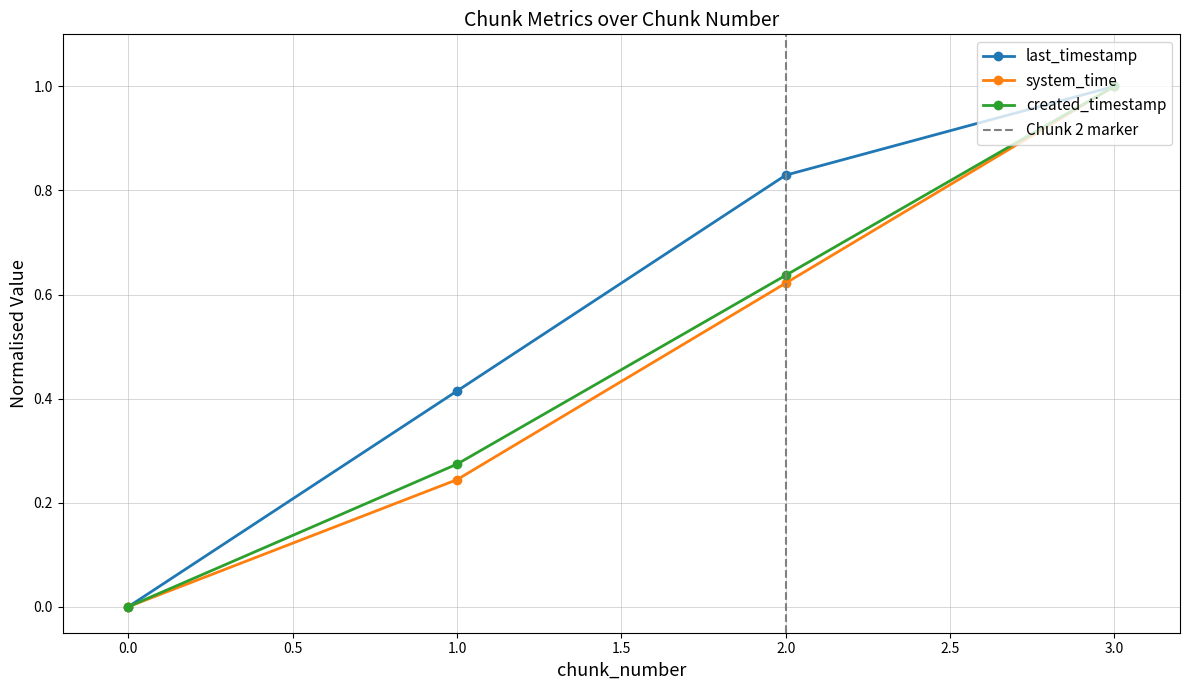

Does the chart have visible grid lines?

Yes